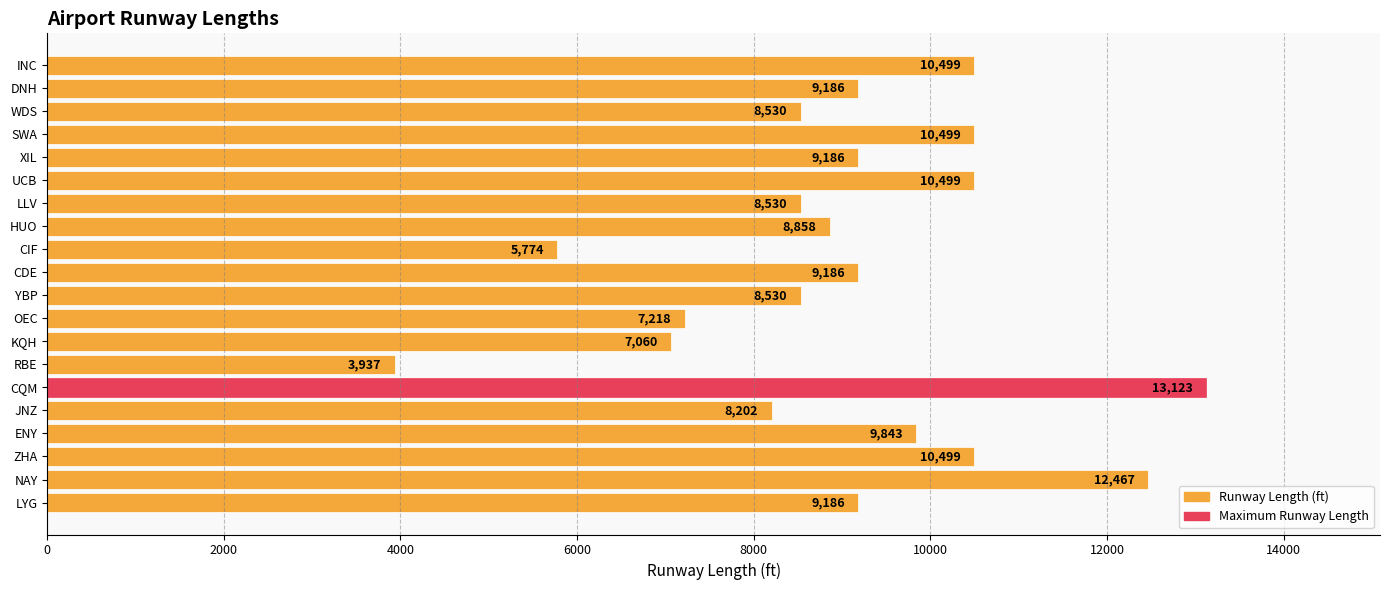

What is the approximate value at NAY, to the nearest 50?

12450